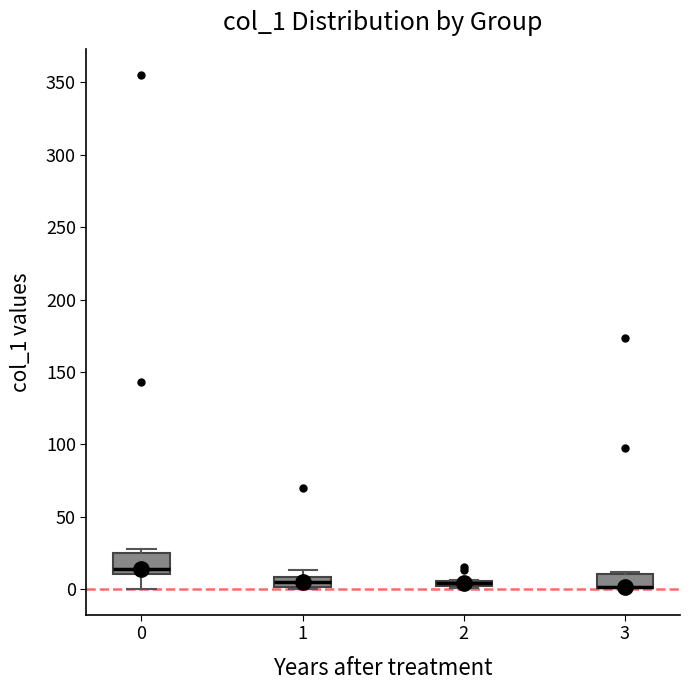

Comparing the boxes themselves (not the whiskers), which one is the tallest?

0